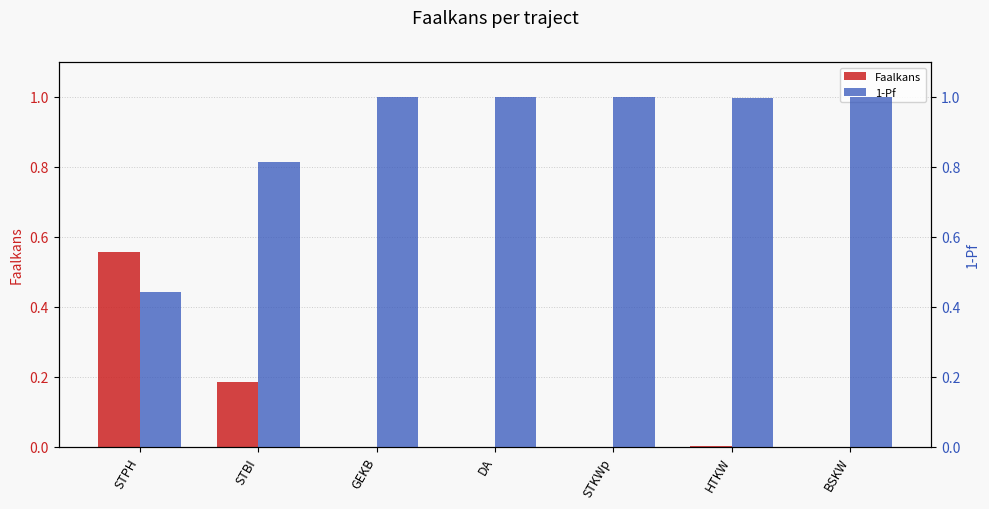

List the labels in order of Faalkans value, smallest first.

DA, STKWp, BSKW, GEKB, HTKW, STBI, STPH